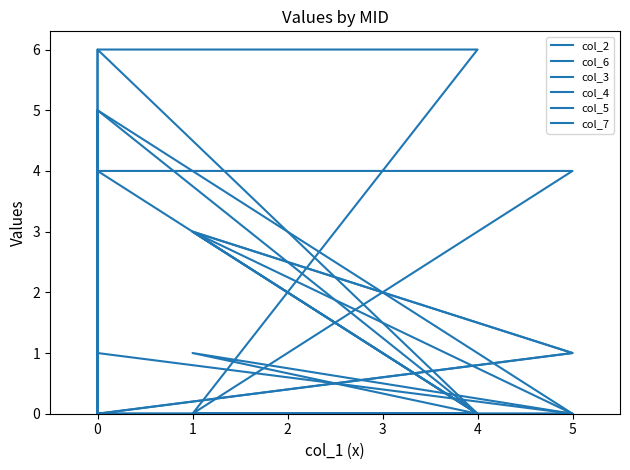

True or false: col_5 has a value of 0 at 4.

True